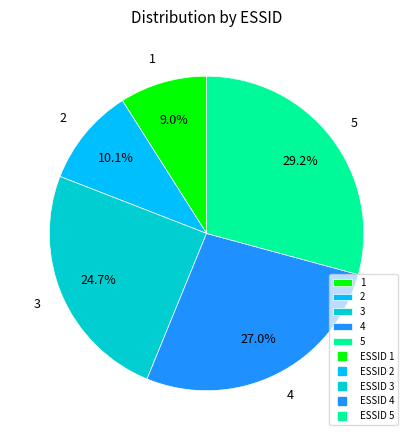

Between 5 and 1, which is larger?

5